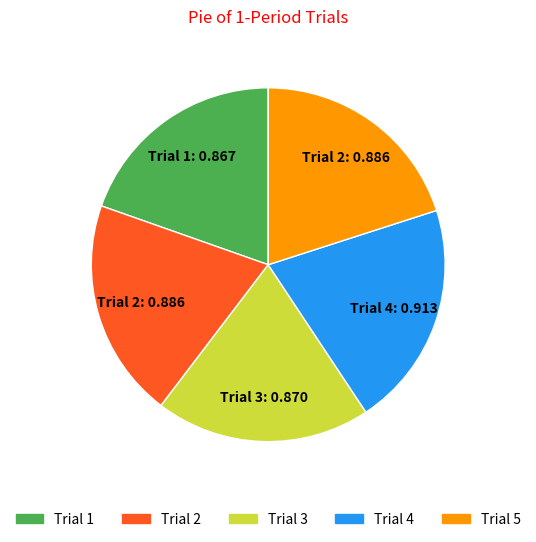

Does any single category account for the majority?

No